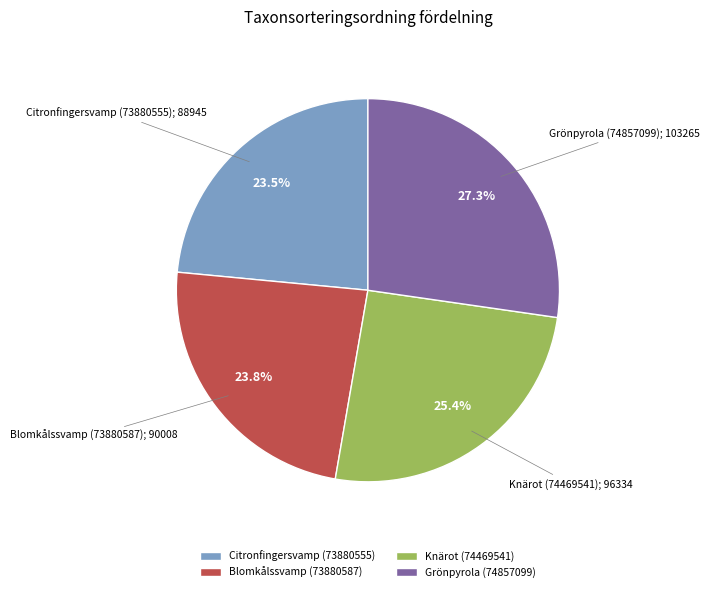

True or false: Blomkålssvamp (73880587) accounts for 24% of the total.

True